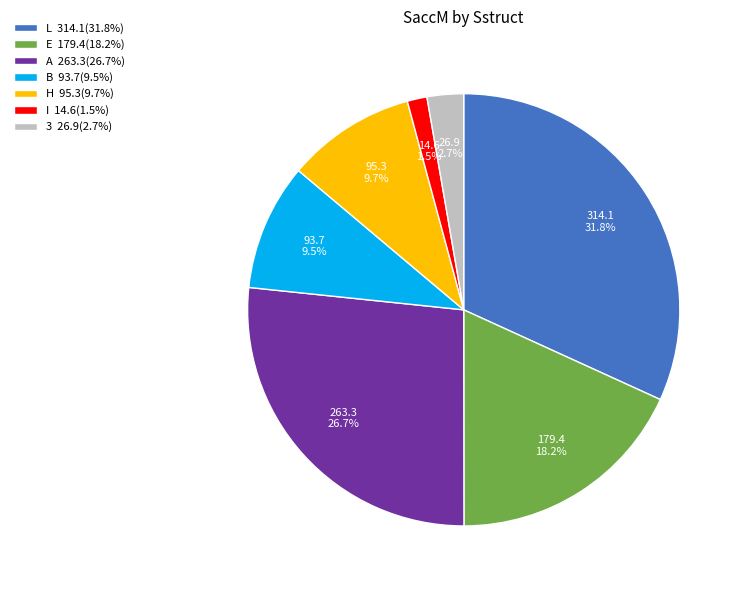

To the nearest percent, what is the average slice percentage?

14%